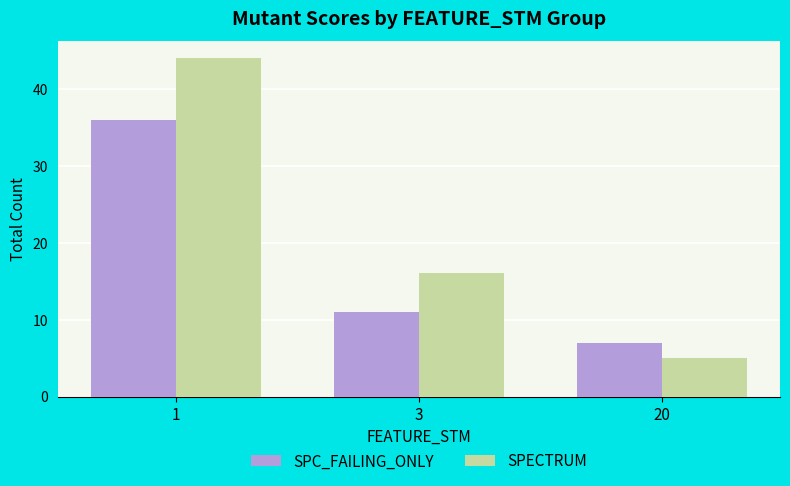

Rank the categories by SPC_FAILING_ONLY value from lowest to highest.

20, 3, 1